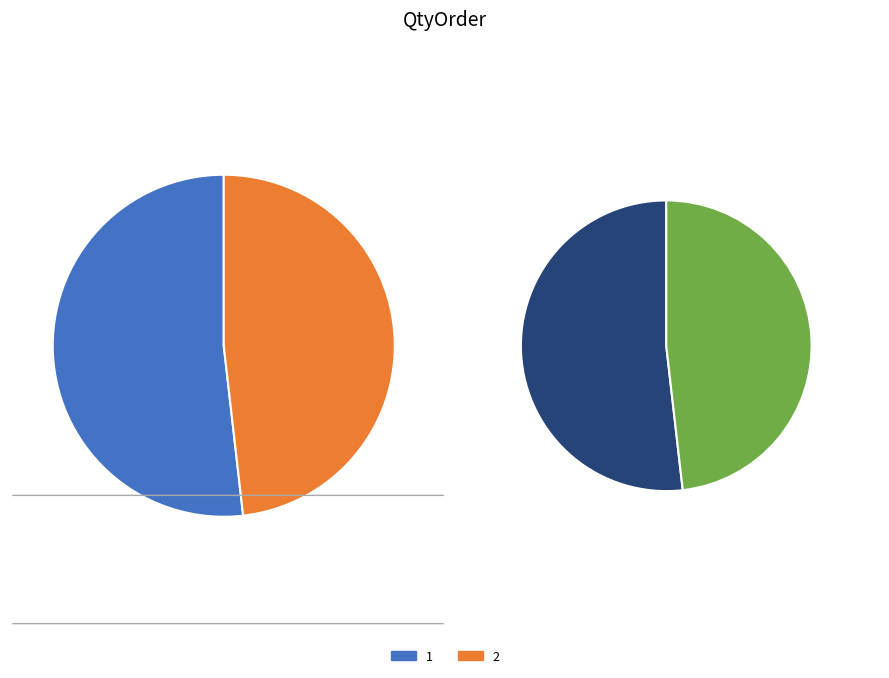

How many slices are in this pie chart?

2